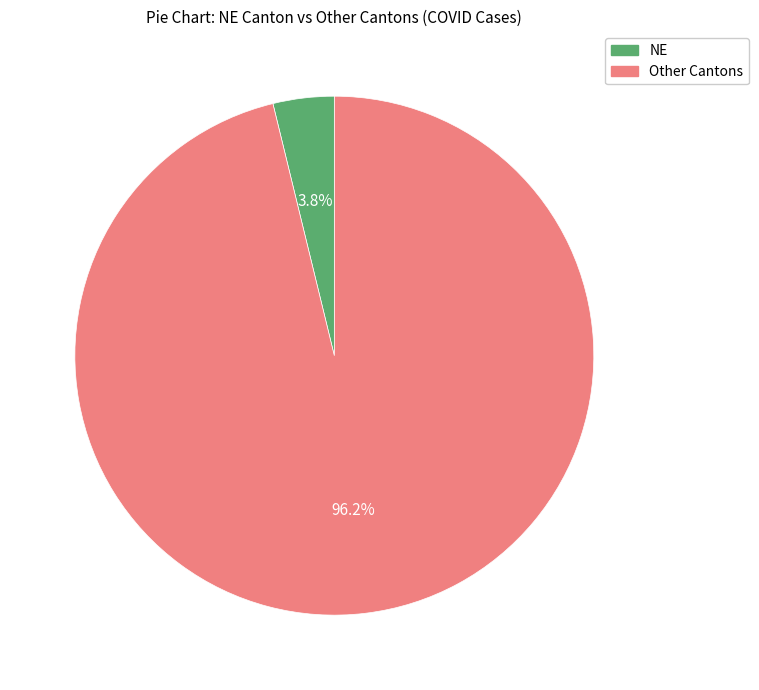

Is there any slice that represents more than half of the pie?

Yes